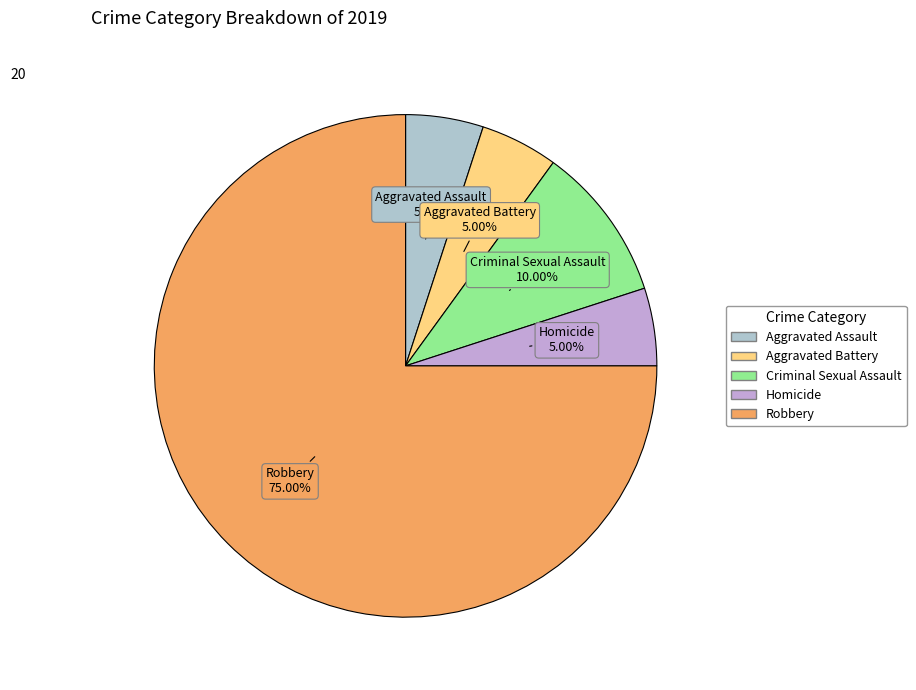

The Criminal Sexual Assault slice represents 1% of the pie. True or false?

False